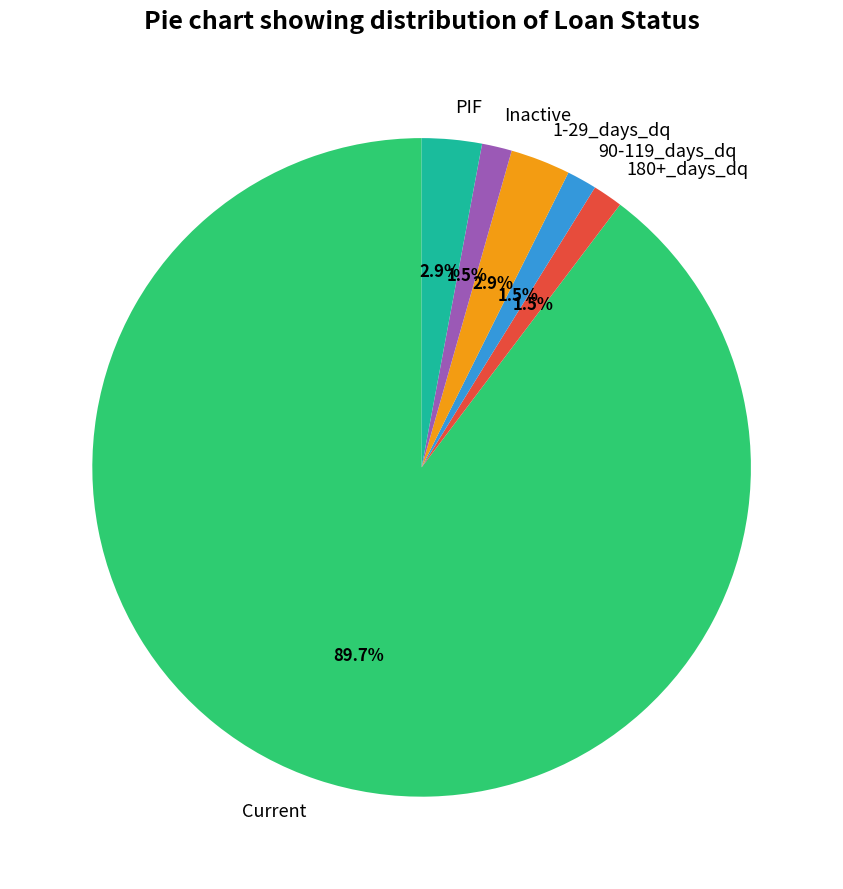

Which slice represents more than half of the pie?

Current